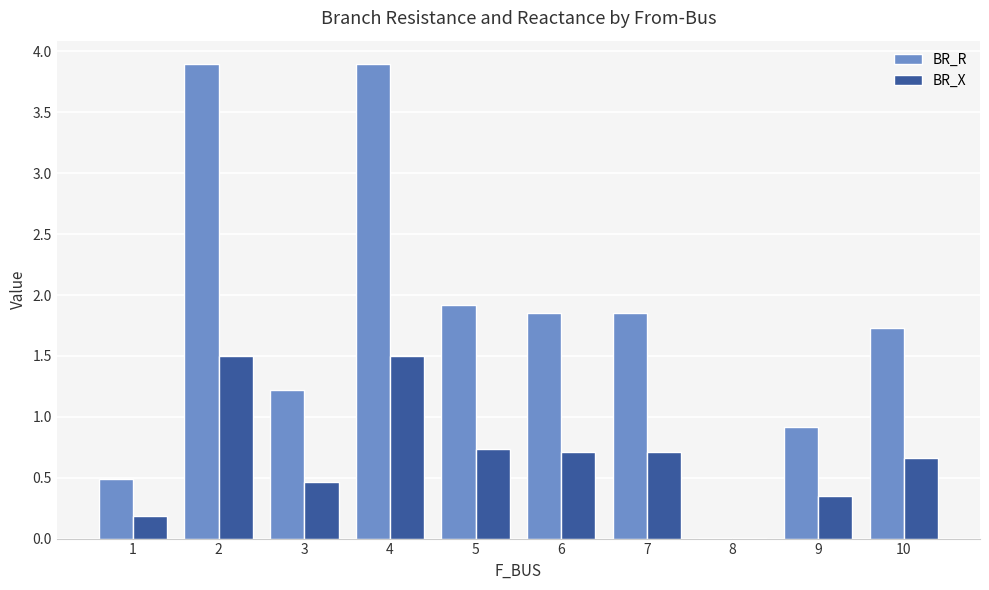

The value of BR_R at 6 is 1.9. True or false?

True